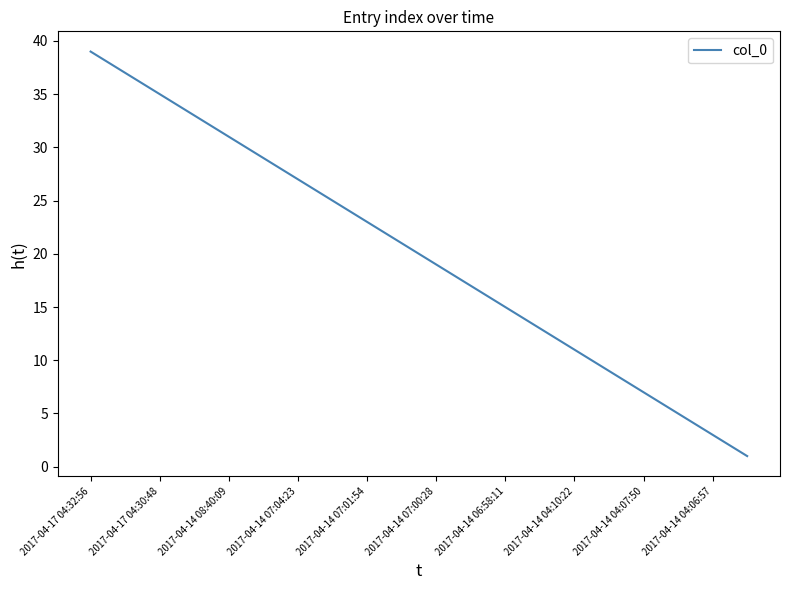

What is the greatest value displayed?

39